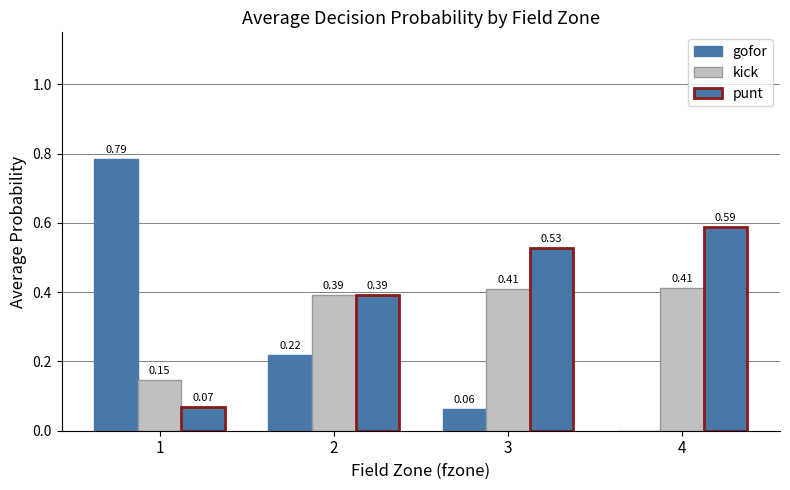

At which label does punt reach its minimum?

1